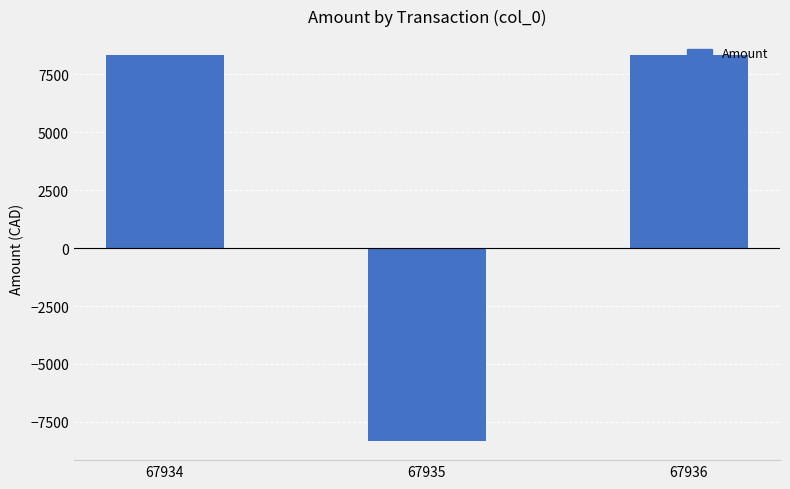

Reading right to left, transcribe all the data shown in this chart.

8316.8	-8316.8	8316.8